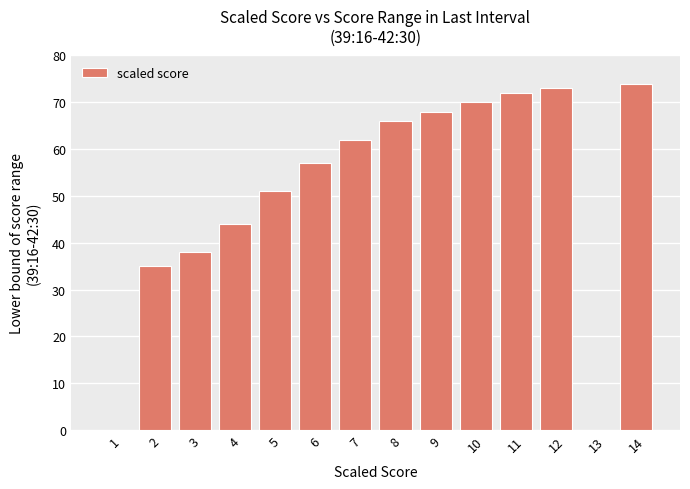

True or false: the data shows 129 at 14.

False